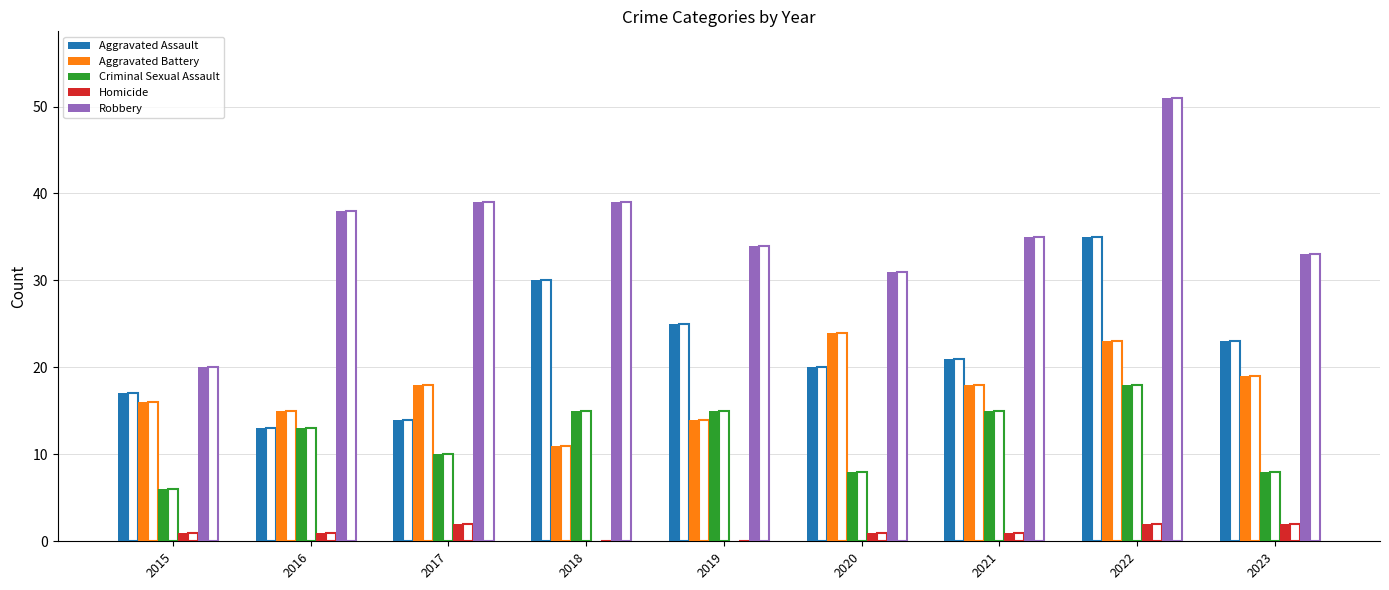

Are the bars horizontal?

No